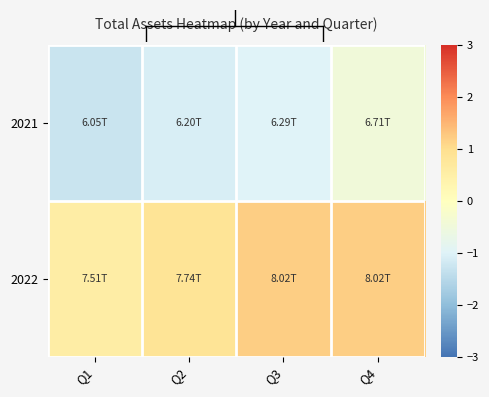

Which has a higher value, Q3 or Q1?

Q3